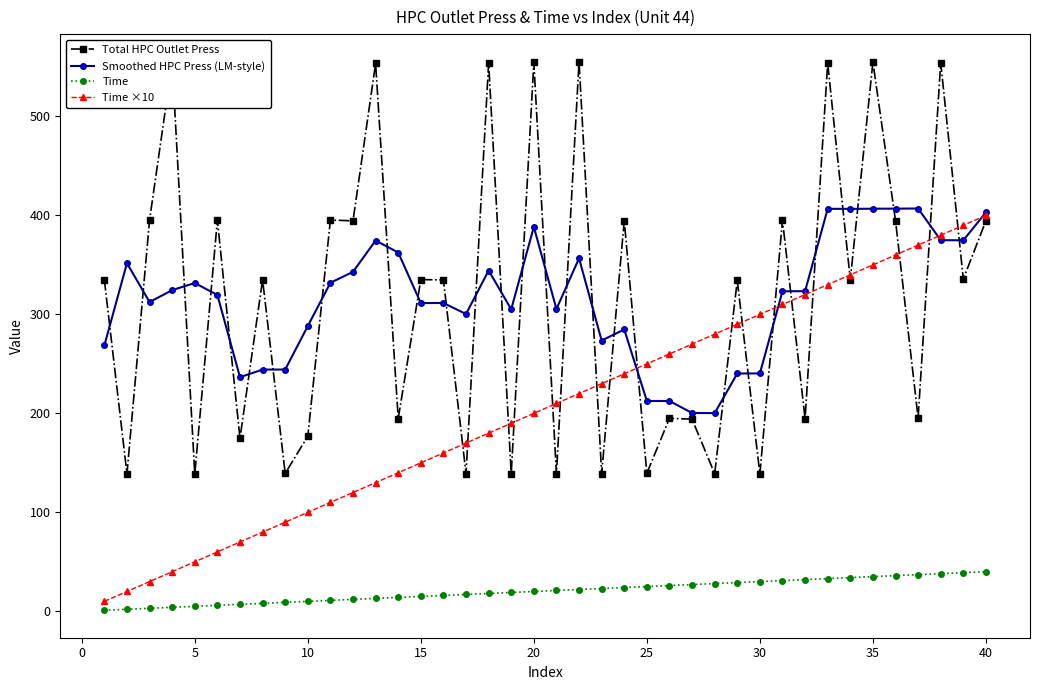

What are all the series names shown in the legend?

Total HPC Outlet Press, Smoothed HPC Press (LM-style), Time, Time ×10